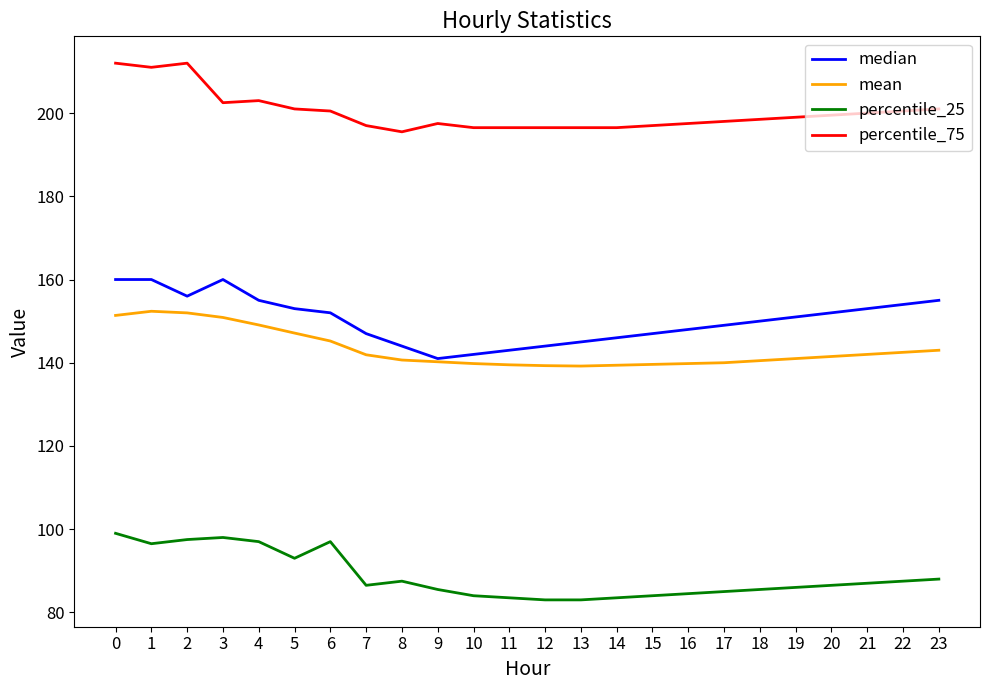

Is the value of percentile_25 at 9 greater than the value of mean at 9?

No